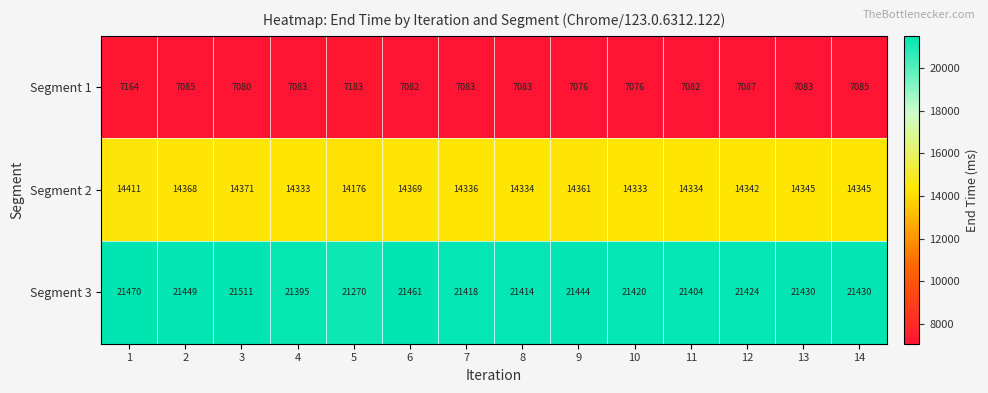

True or false: Segment 2 has a value of 14345 at 14.

True